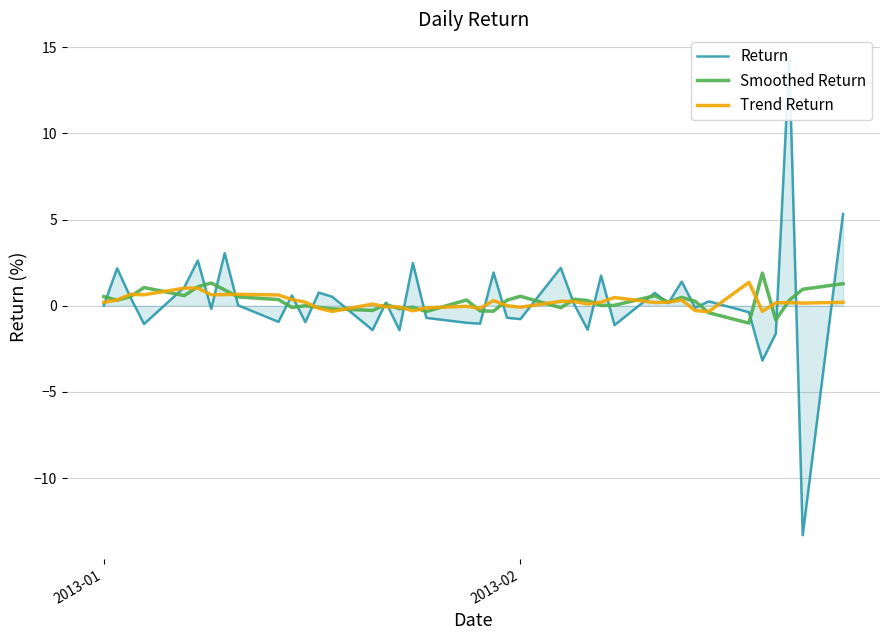

What is the minimum value for Smoothed Return?

-1.0